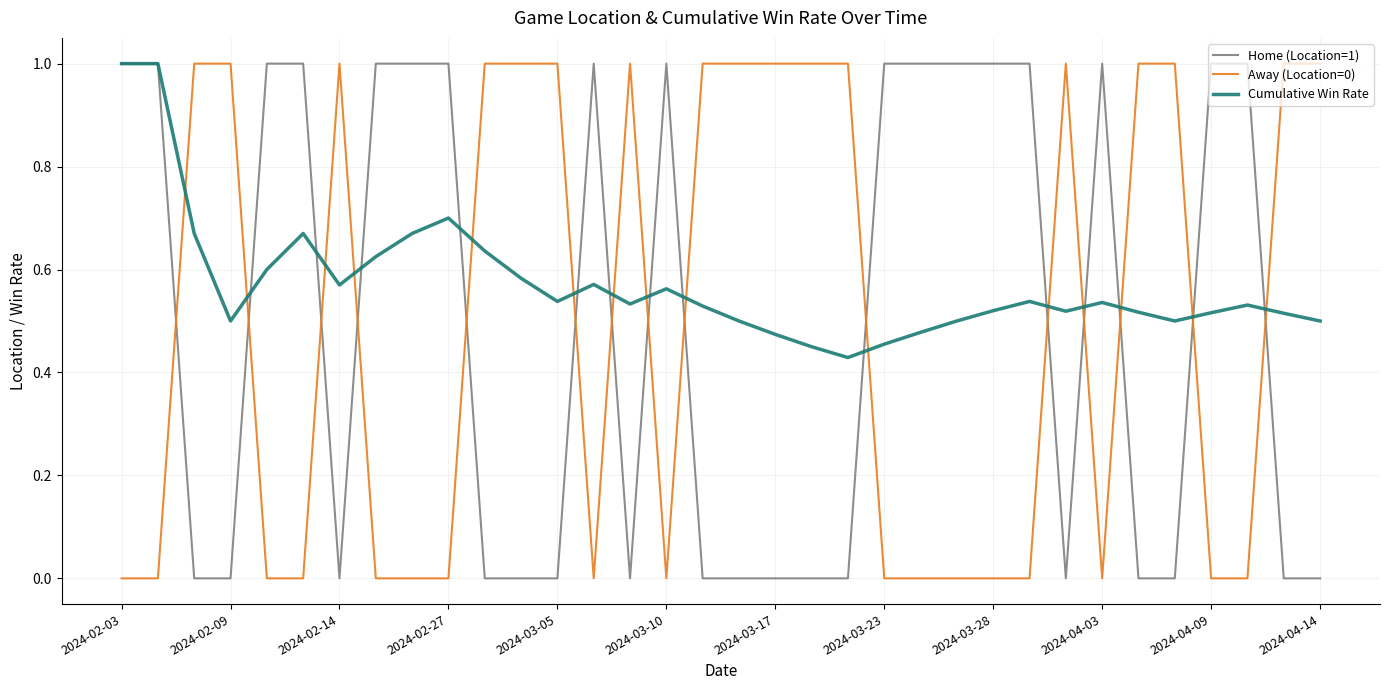

At how many categories does at least one series exceed 0?

34